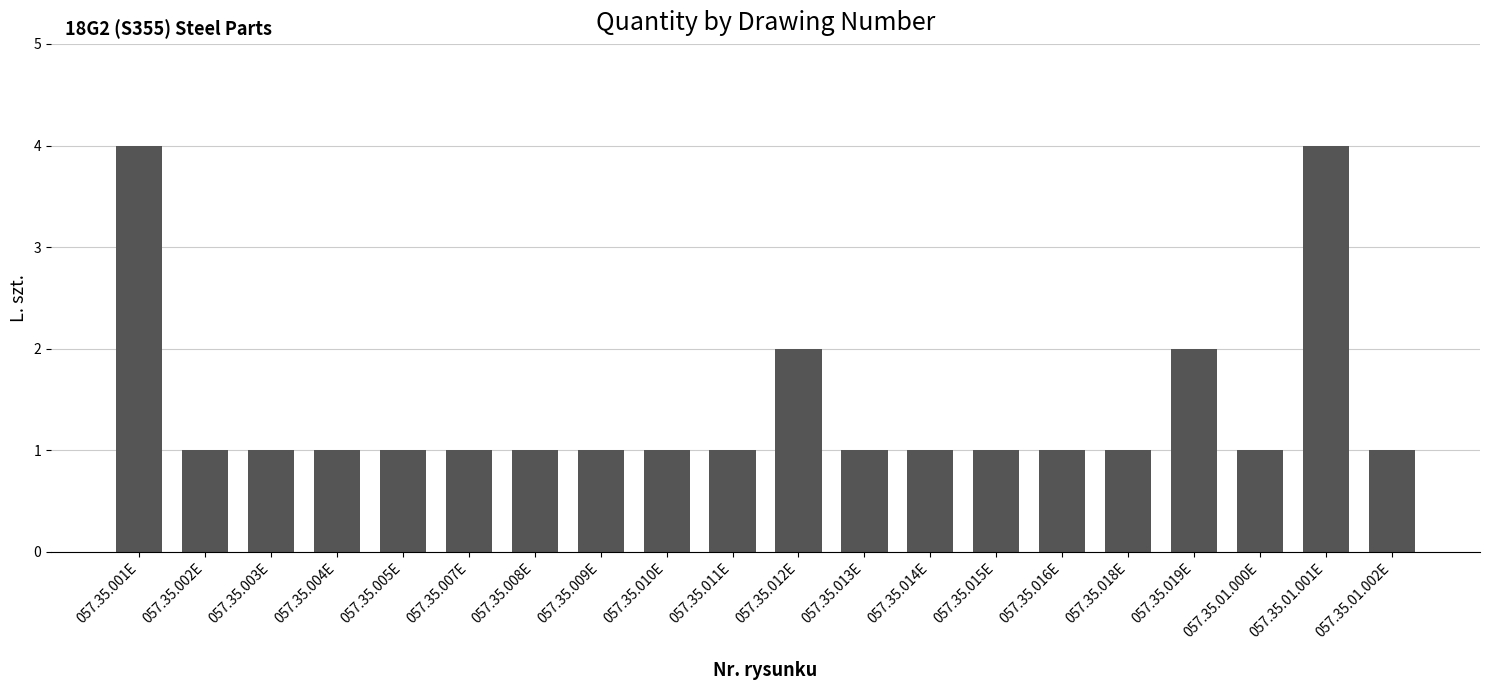

What value does the data have at 057.35.003E?

1